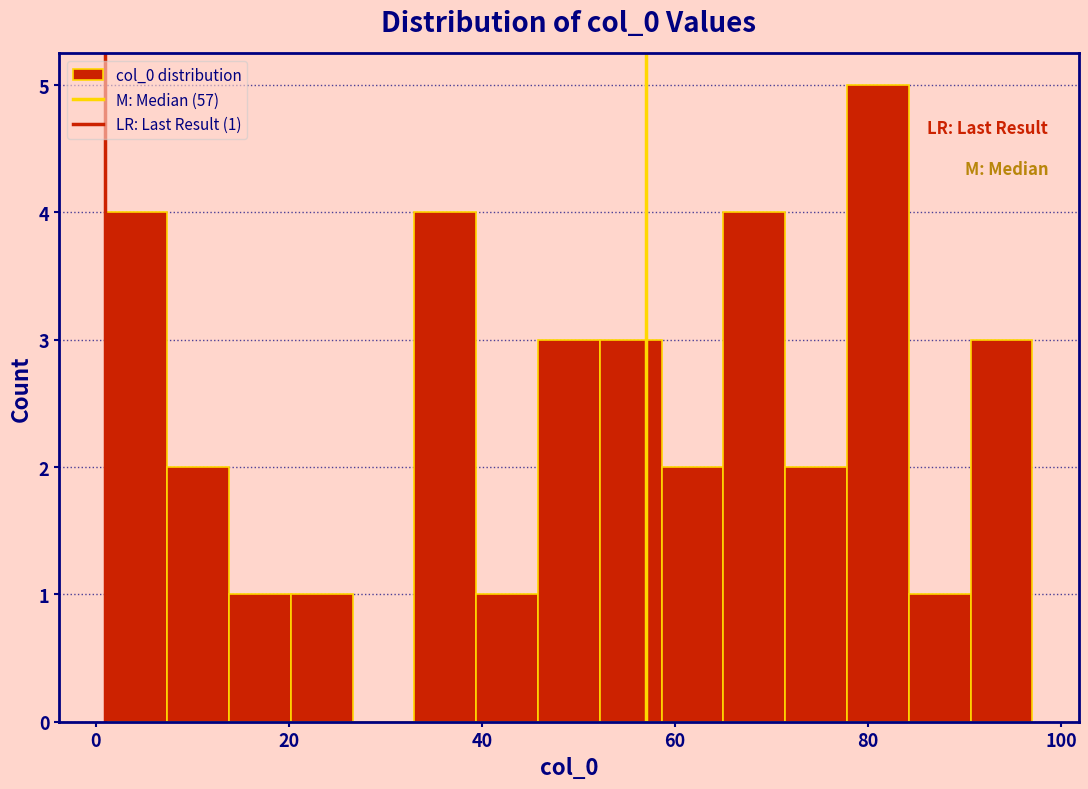

Read against the x-axis, roughly where is the centre of the tallest bar?

82